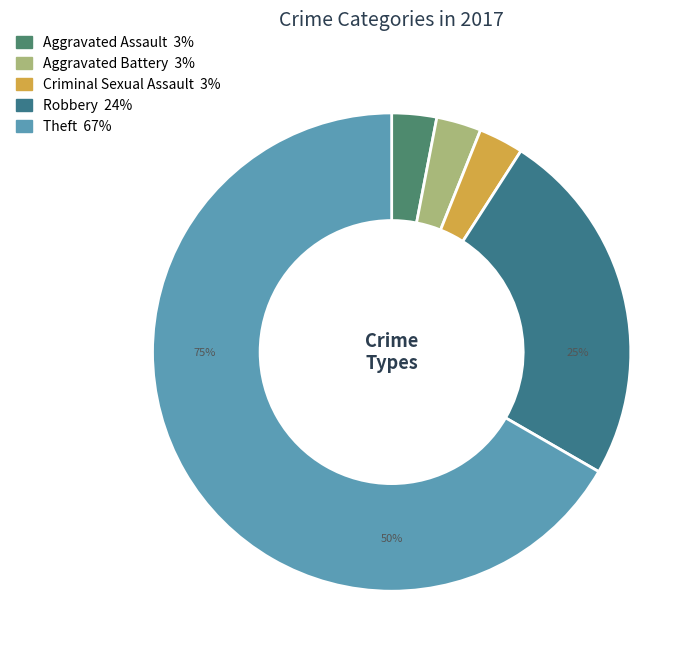

Is the sum of Aggravated Battery and Criminal Sexual Assault greater than half?

No